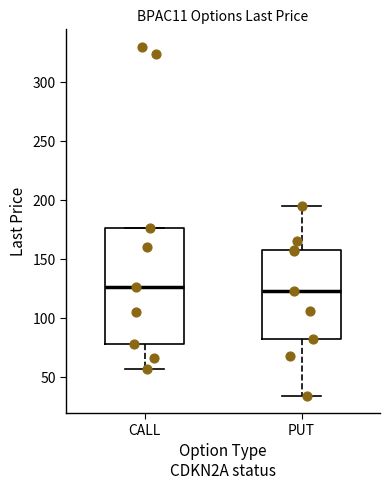

Where is the lower edge of the box for PUT on the y-axis? The values are not printed on the chart, so give them approximately, as read against the axis.

80